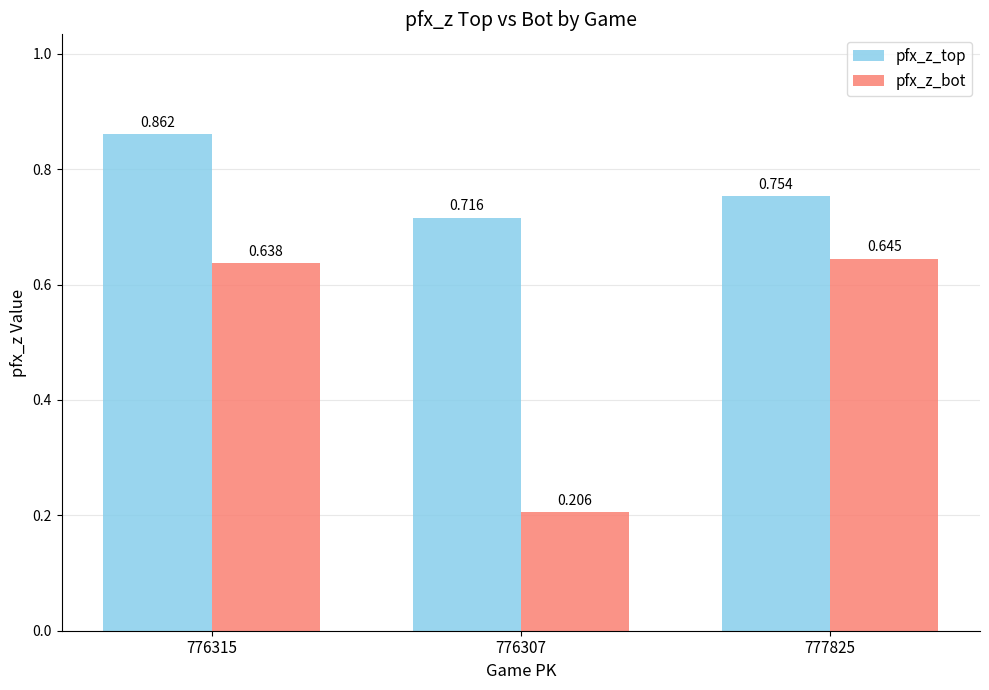

How many categories are shown in the chart?

3